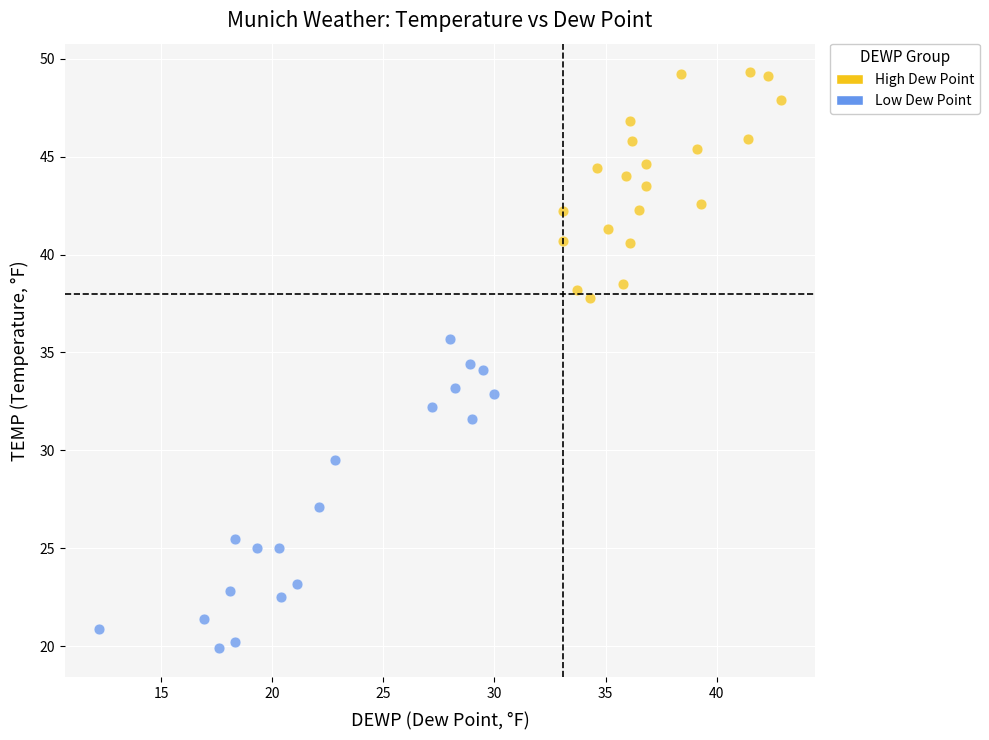

Which series has the widest spread of Y values?

Low Dew Point